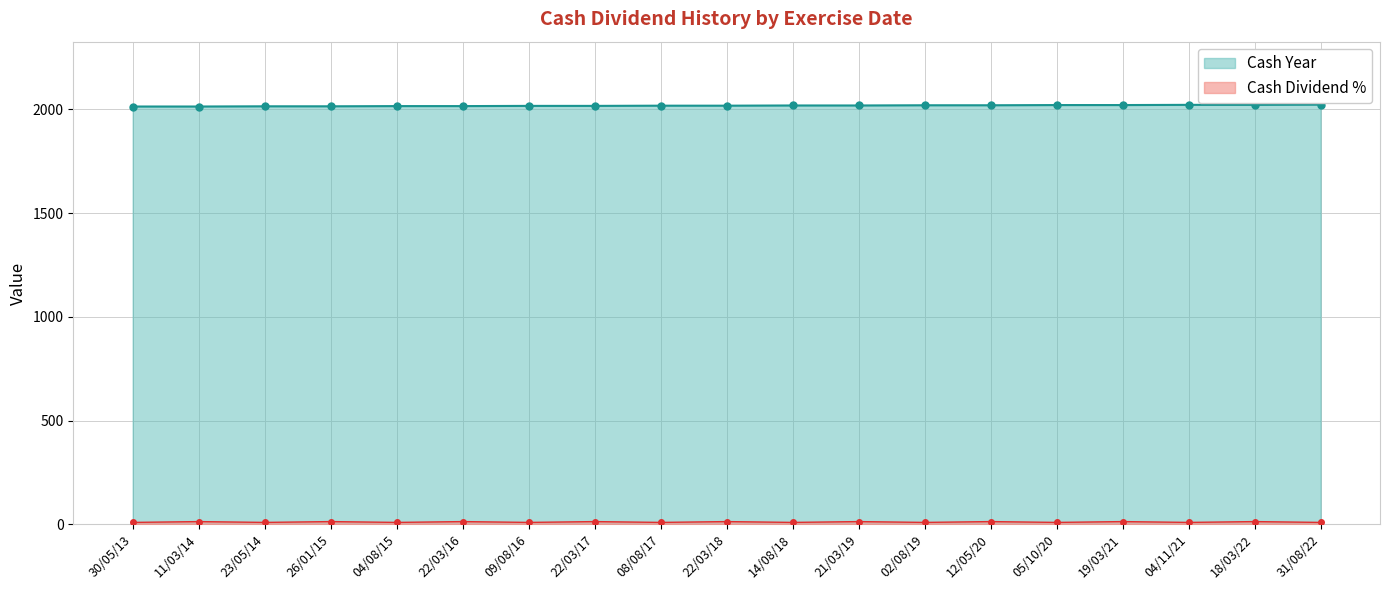

What is the smallest value displayed?

10.0